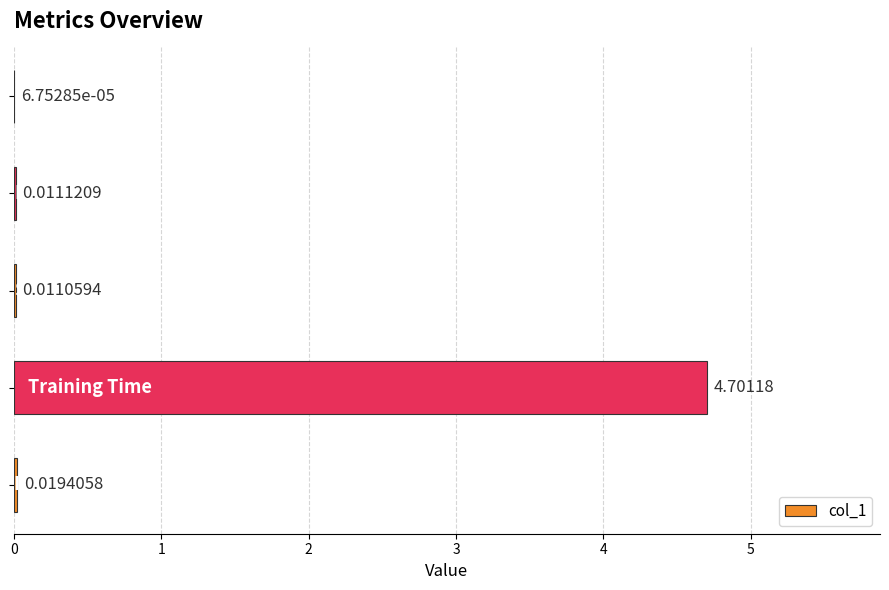

What is the sum of all values?

4.7